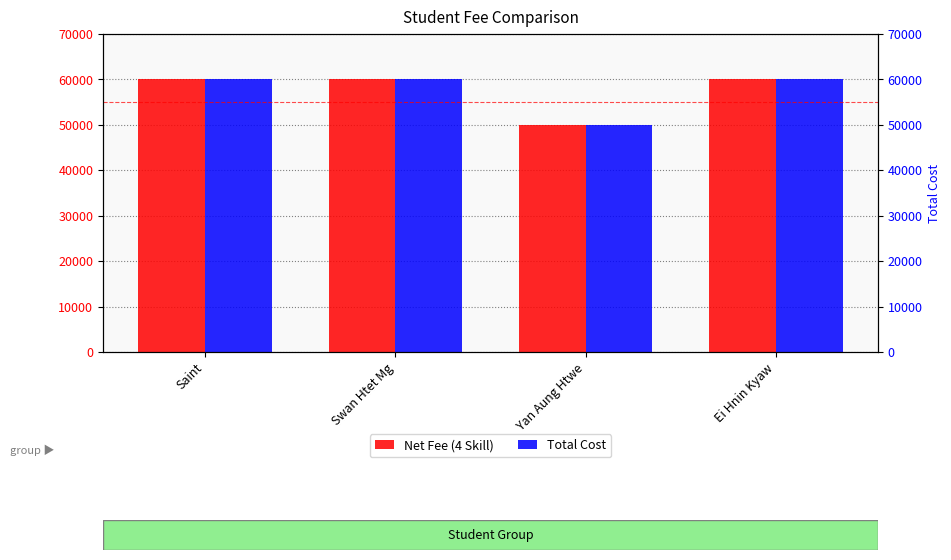

Is it true that Net Fee (4 Skill) equals 89031 at Yan Aung Htwe?

False